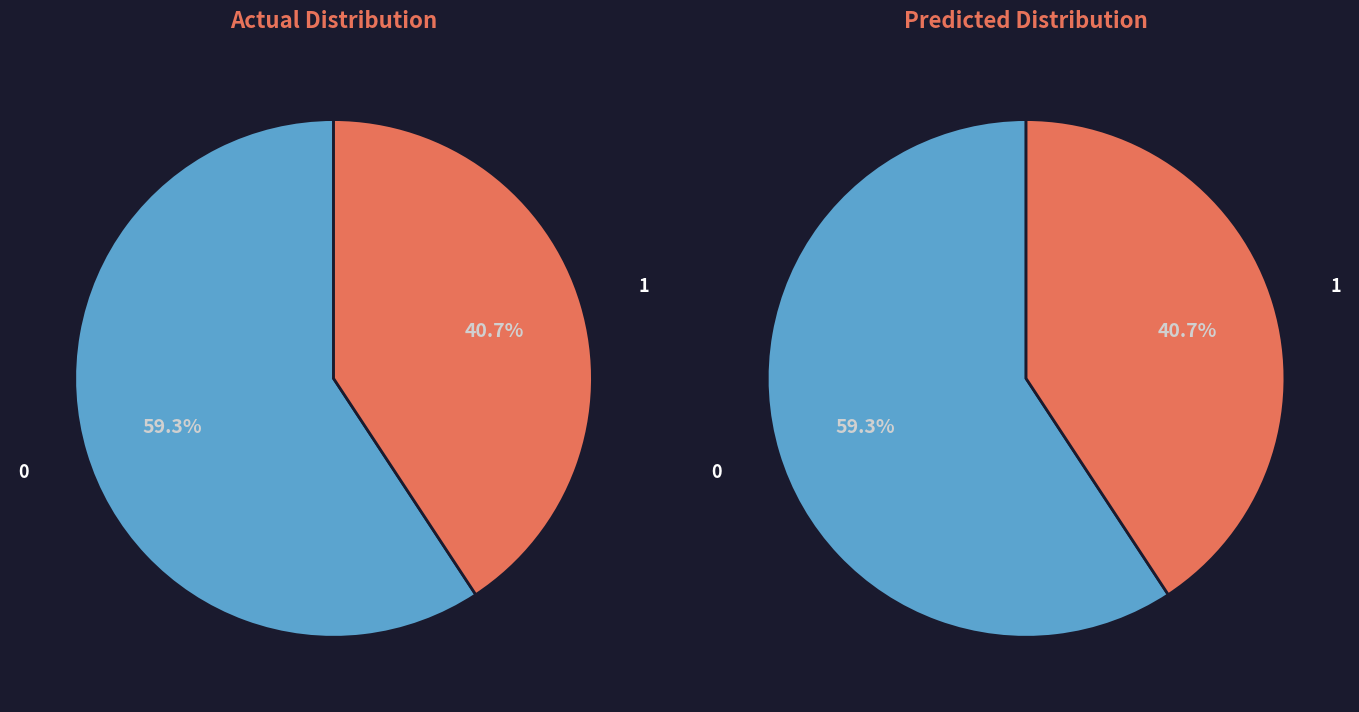

Is the sum of 1 and 0 greater than half?

Yes